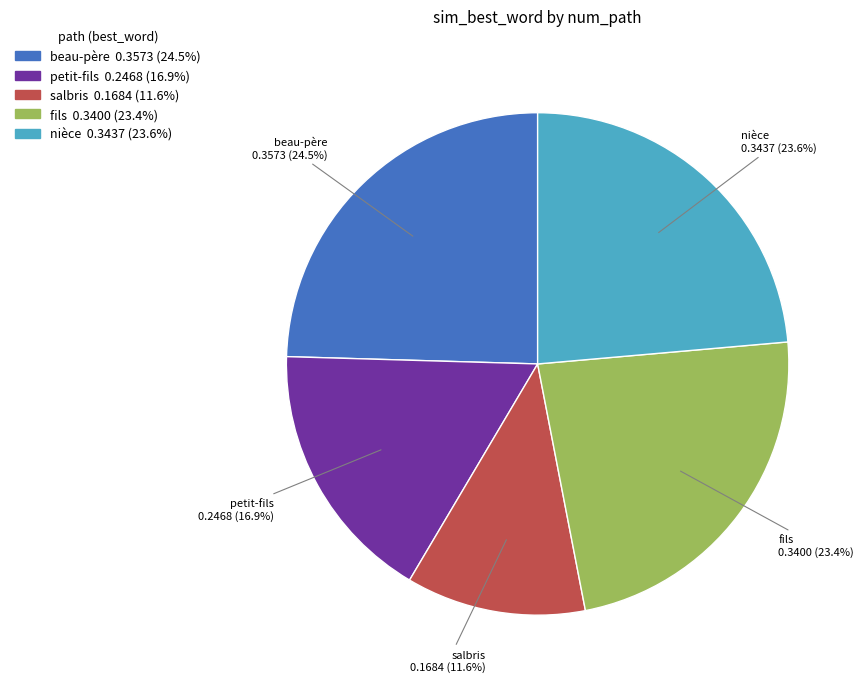

How many slices are in this pie chart?

5